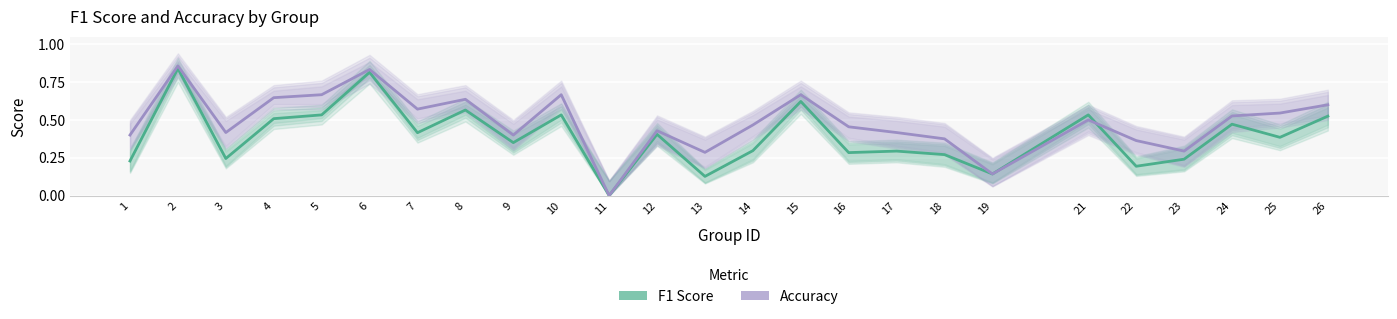

Which category has the lowest value in the f1 series?

11